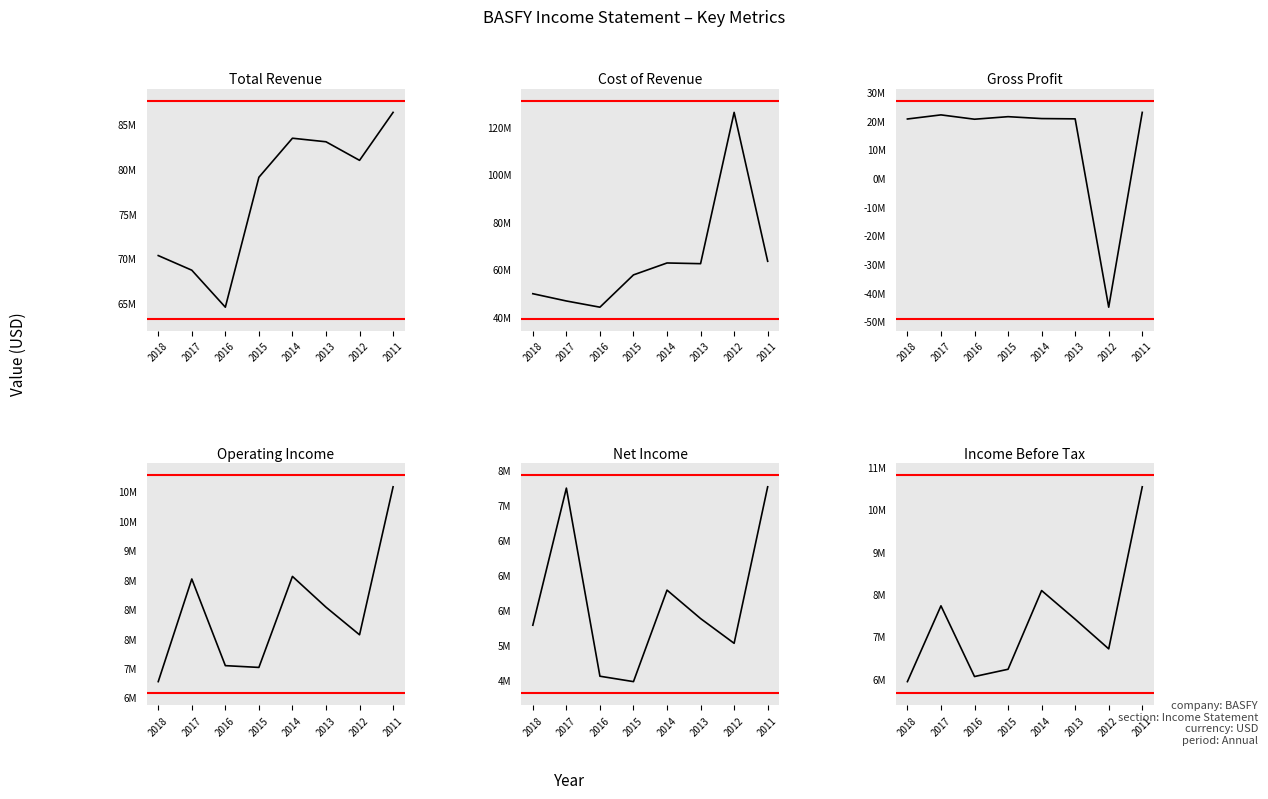

Rank the categories by Net Income value from highest to lowest.

2011, 2017, 2014, 2013, 2018, 2012, 2016, 2015